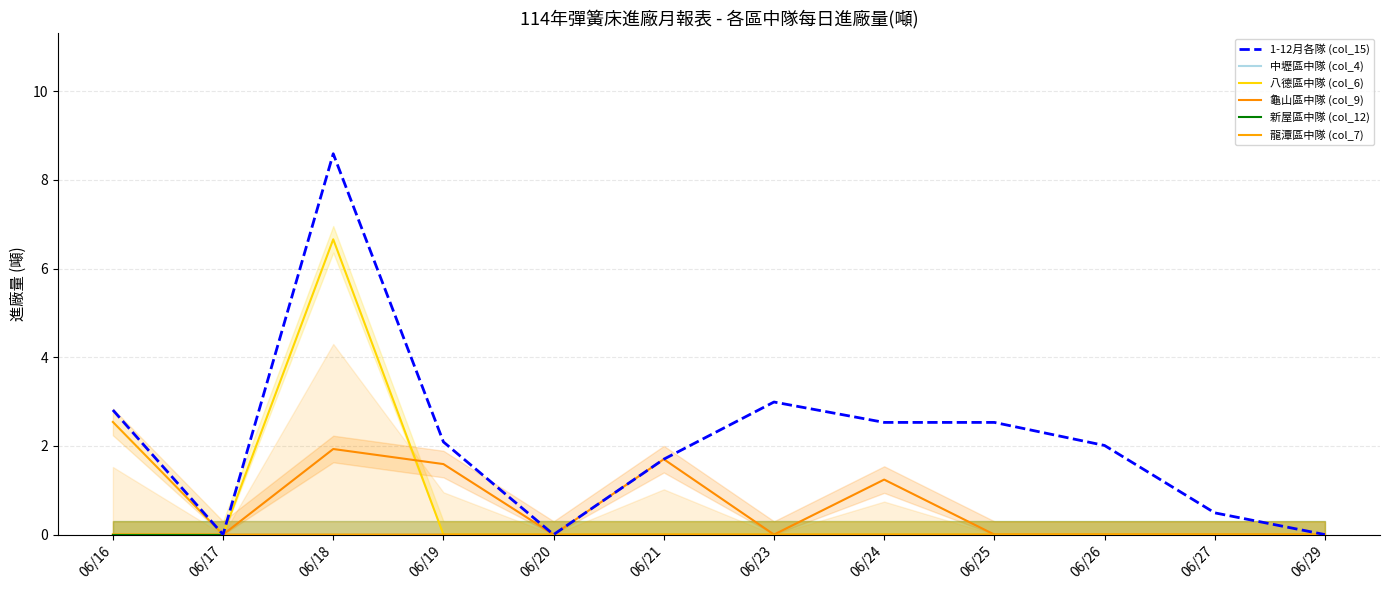

True or false: 龍潭區中隊 (col_7) has a value of -0.9 at 06/18.

False